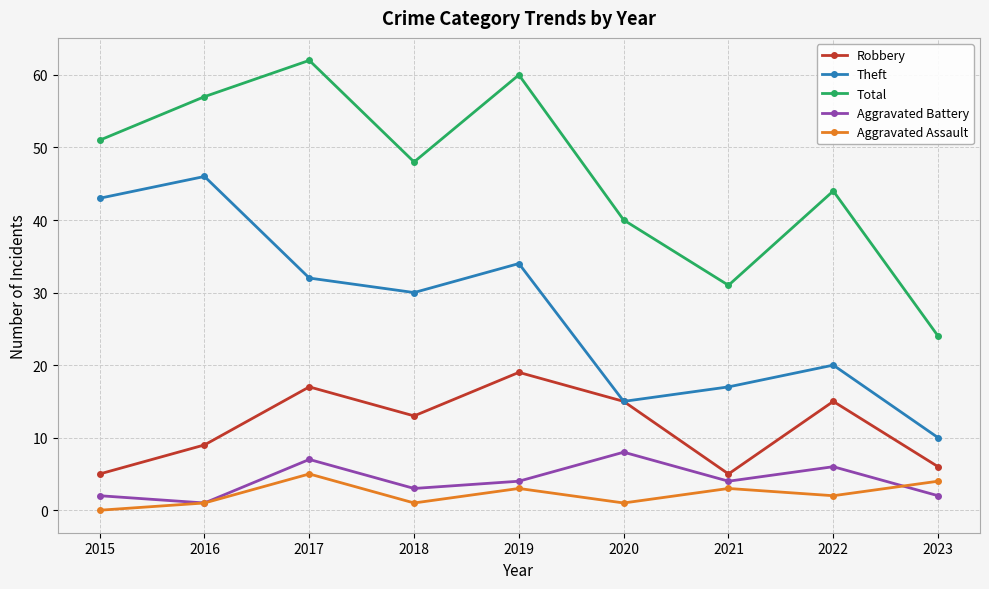

Which series has the largest total across all categories?

Total